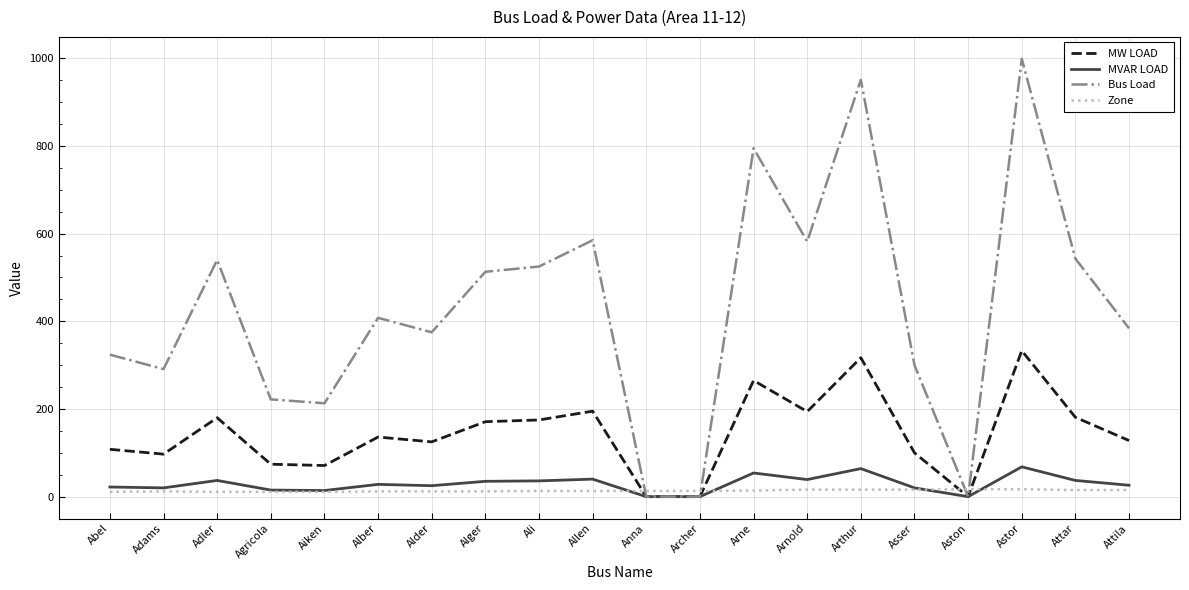

List the series in order of their peak value, highest first.

Bus Load, MW LOAD, MVAR LOAD, Zone